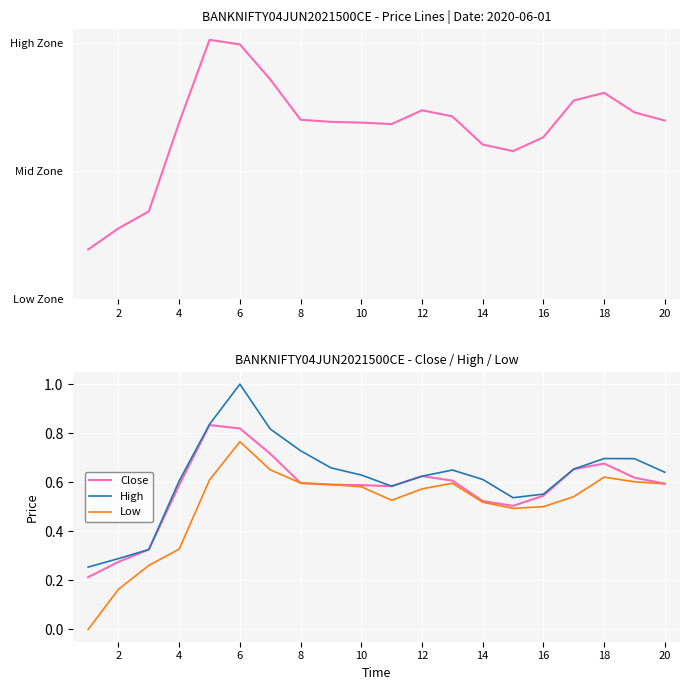

The High series shows 0.7 at 18. True or false?

True